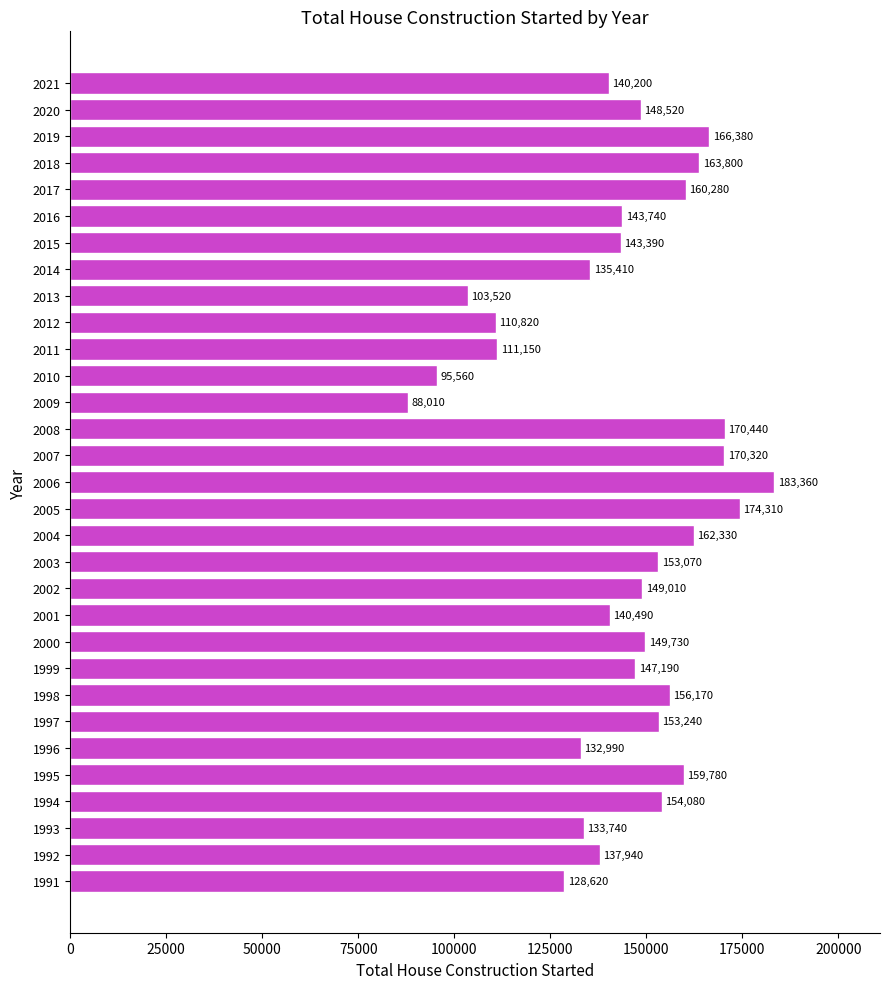

Between 2018 and 2009, which is larger?

2018